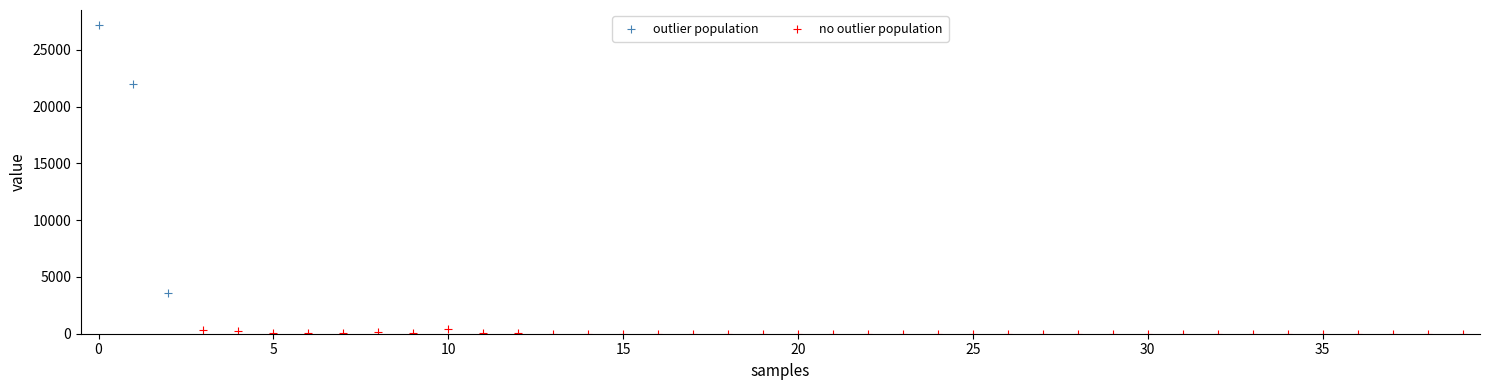

Which series reaches the maximum Y coordinate?

outlier population